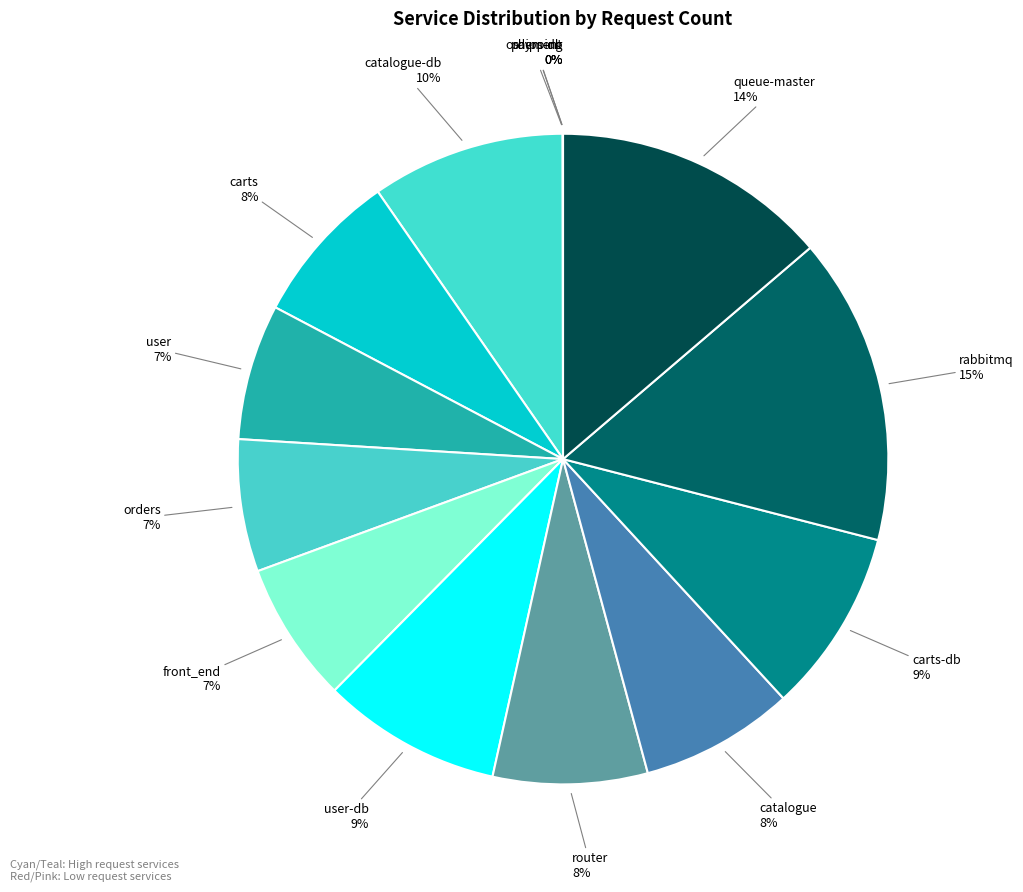

What is the largest slice in the pie chart?

rabbitmq